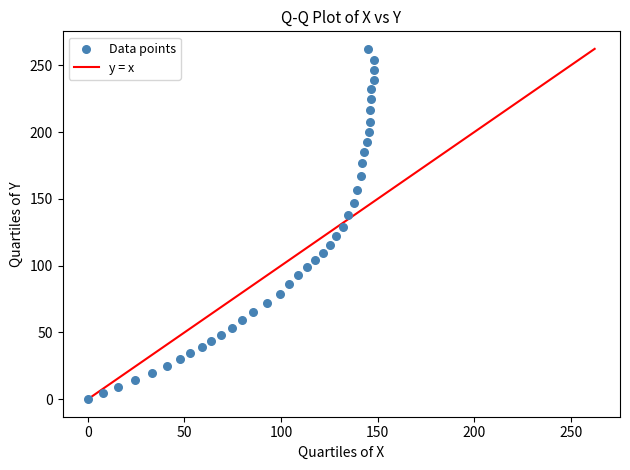

What is the range of X values (max minus min)?

148.1